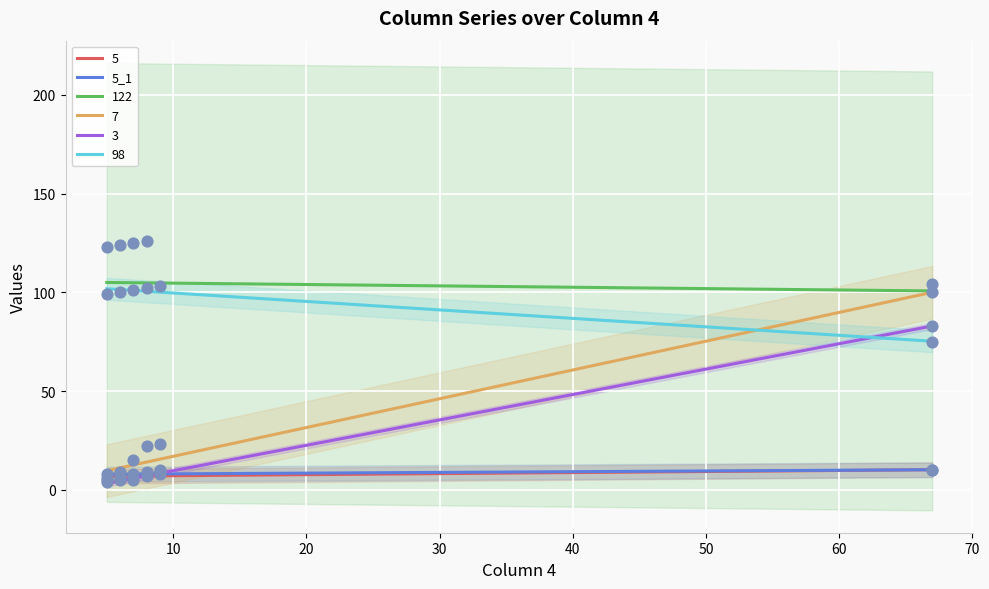

True or false: 98 and 5 intersect in this chart.

False